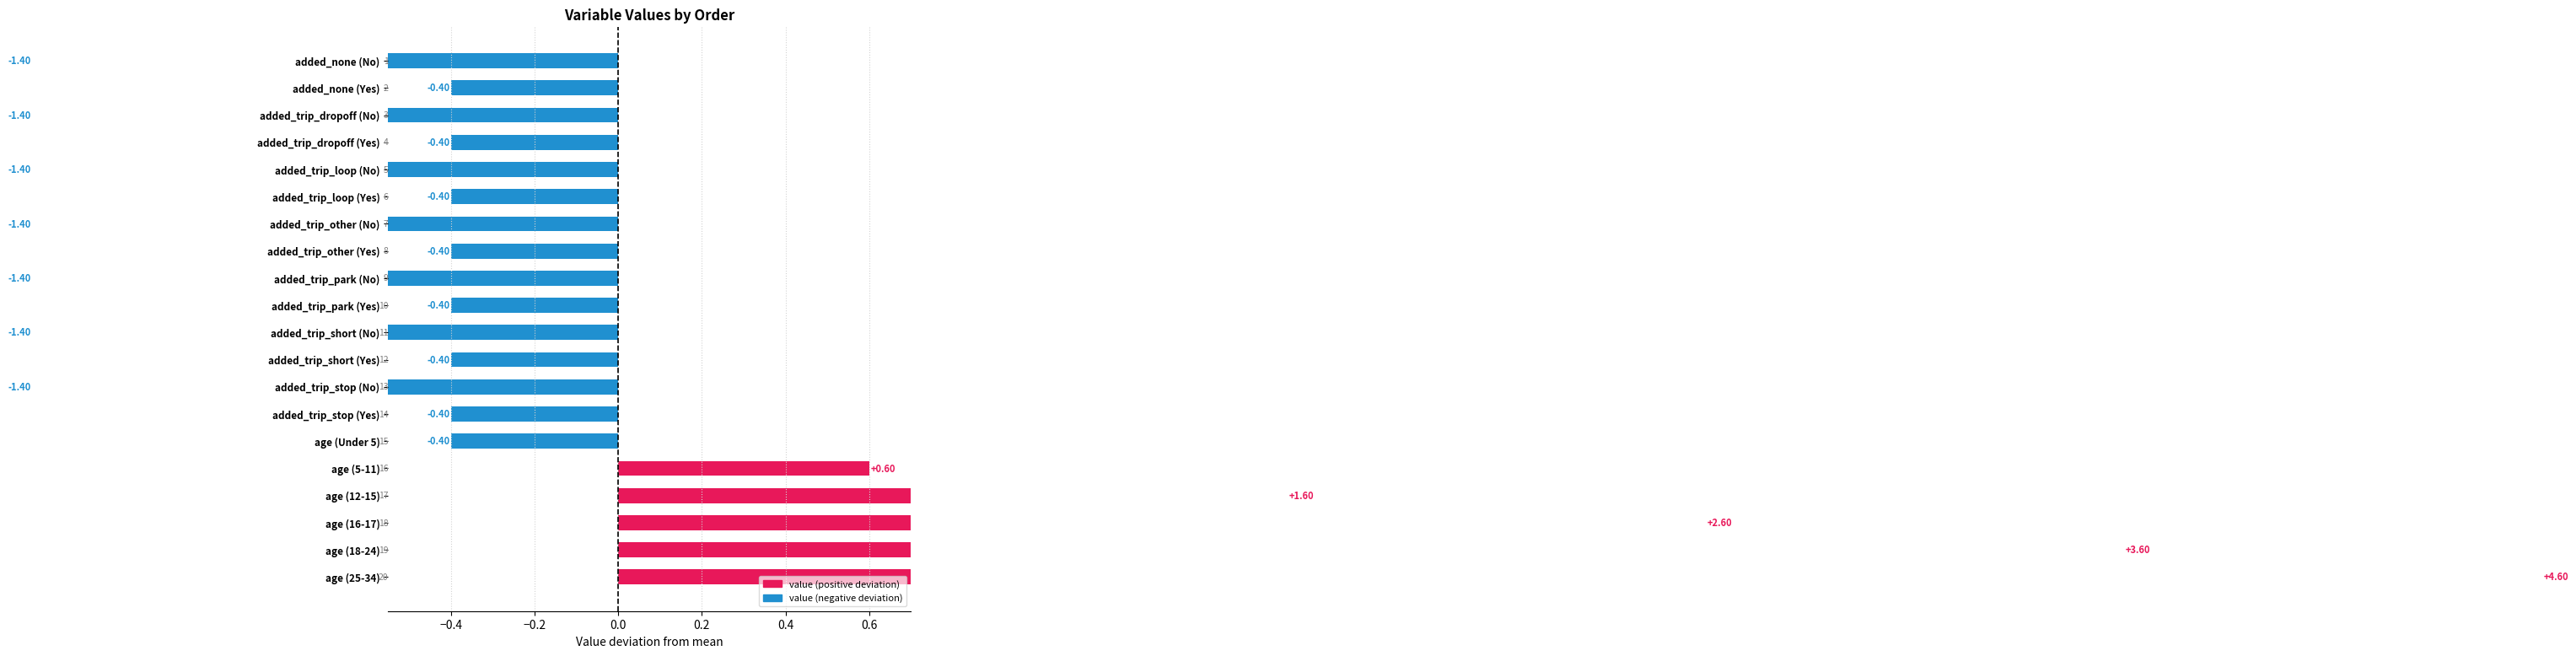

How many series are shown in this chart?

1